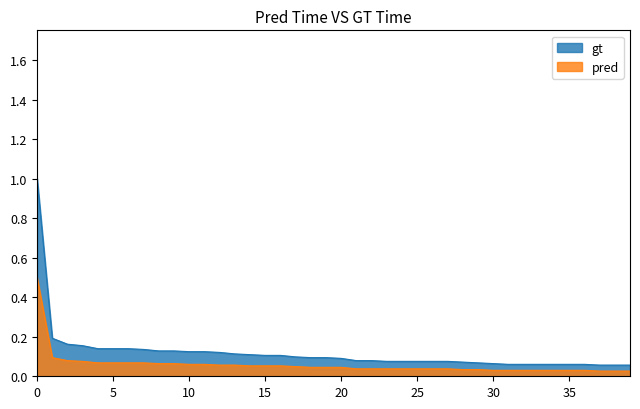

What is the maximum value shown in the chart?

1.0